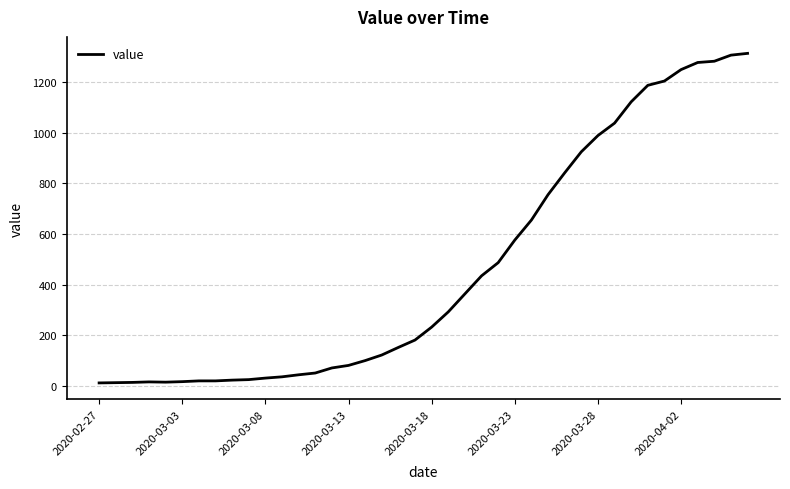

What is the greatest value displayed?

1312